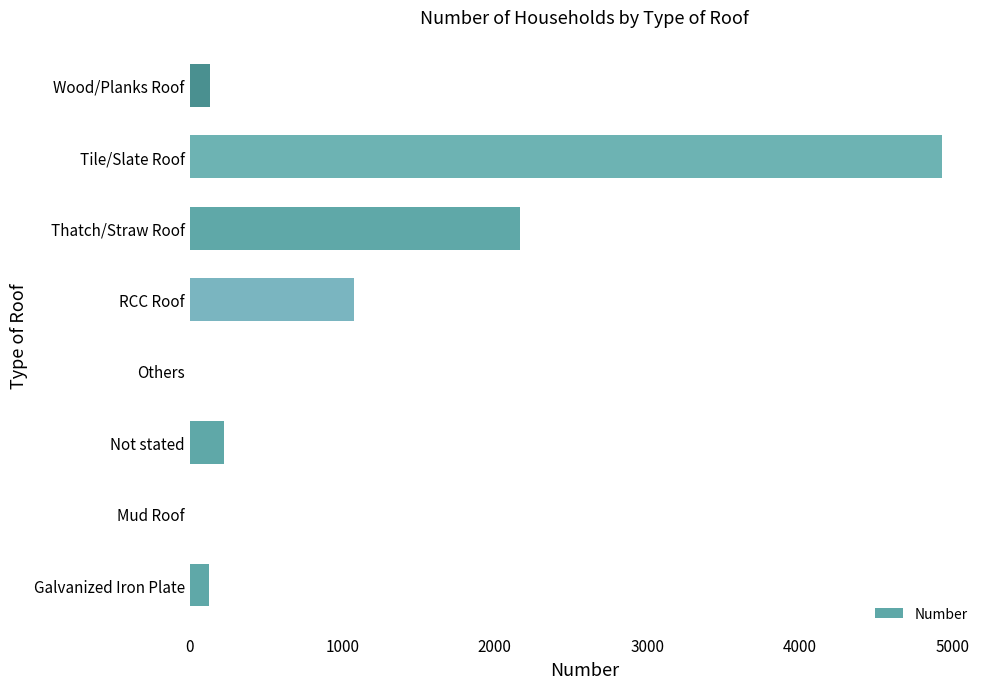

What is the greatest value displayed?

4933